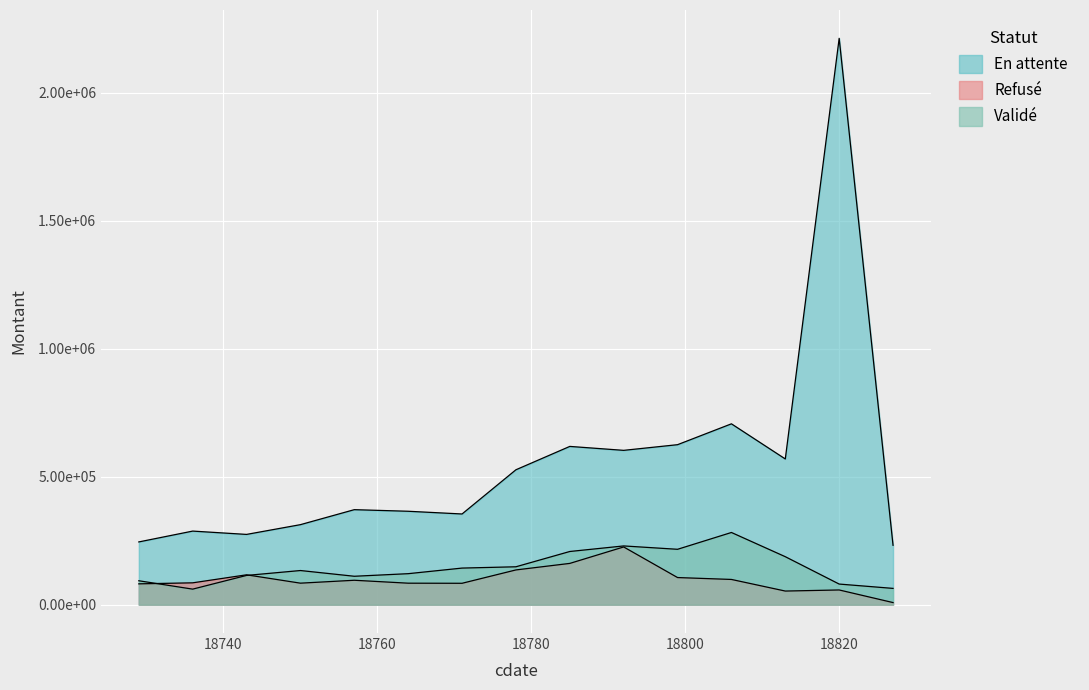

True or false: Refusé has a value of 141814.9 at 18806.

False